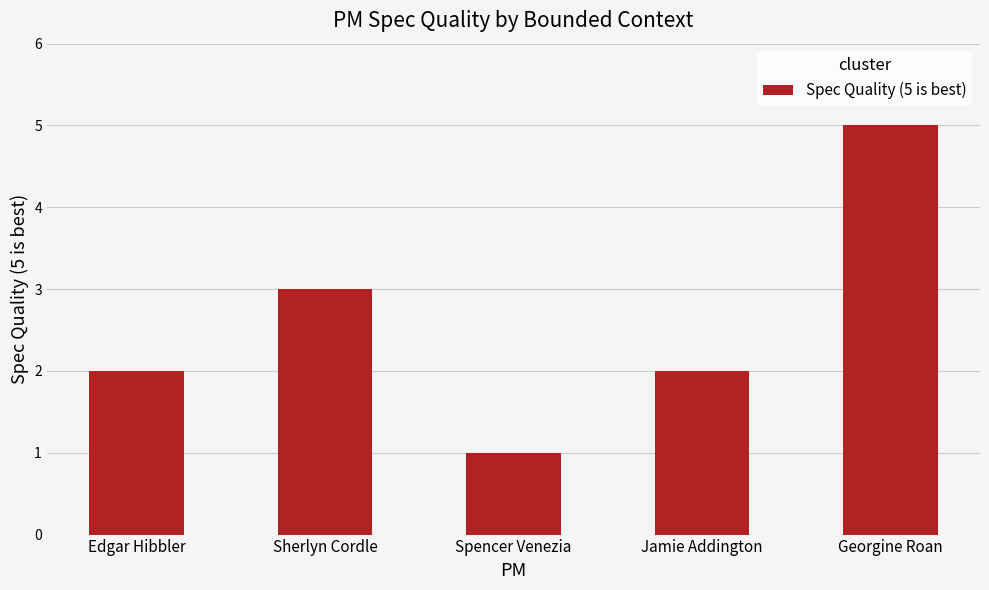

What is the sum of all values?

13